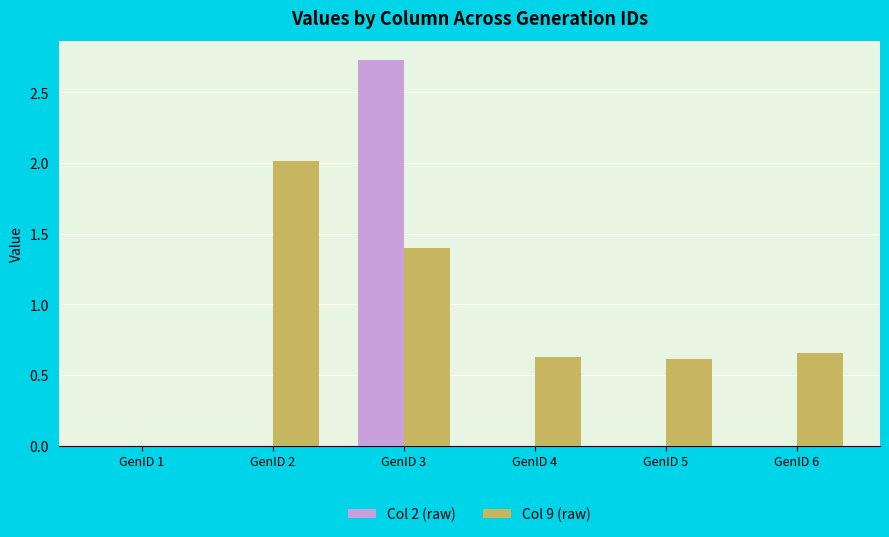

Are the bars grouped side by side (vs. stacked)?

Yes